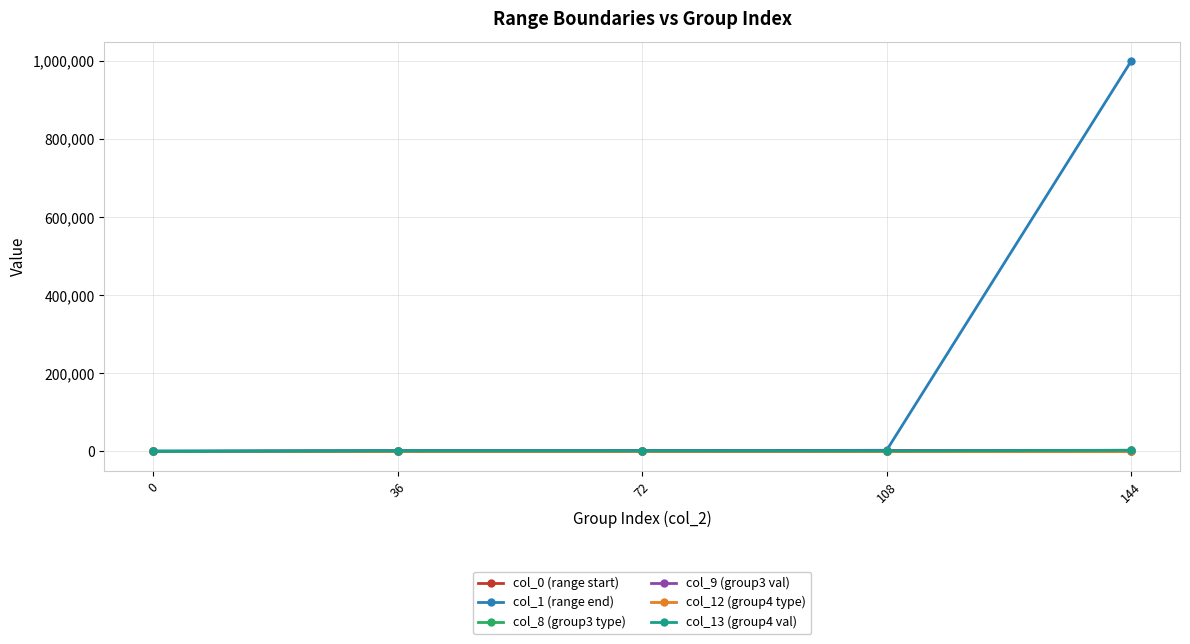

What is the value of the col_1 (range end) point at the 5th from the left?

999999.0